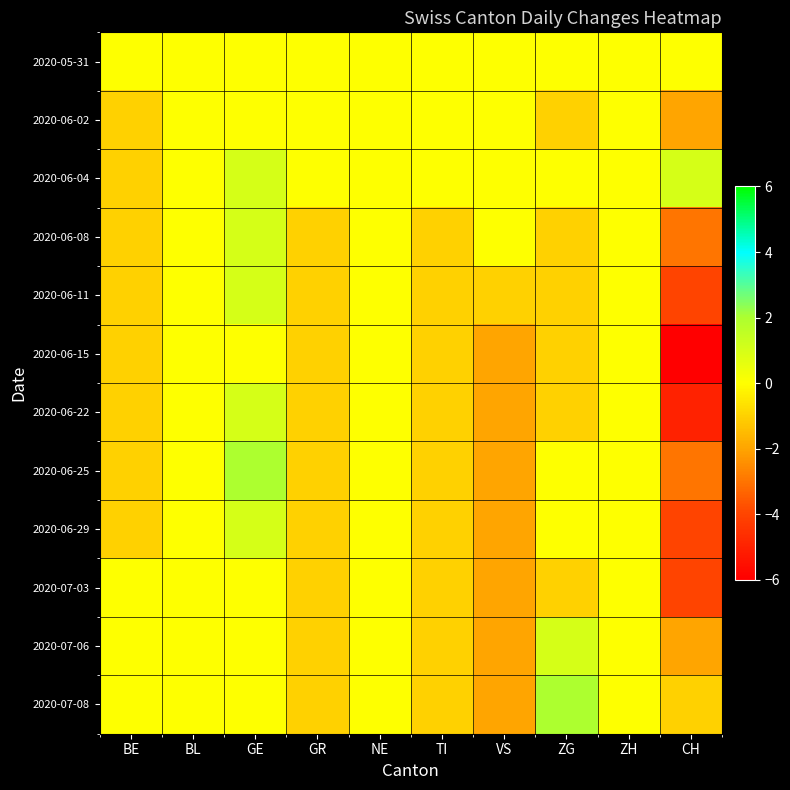

Reading left to right, transcribe all the data shown in this chart.

2020-05-31: BE=0	BL=0	GE=0	GR=0	NE=0	TI=0	VS=0	ZG=0	ZH=0	CH=0
2020-06-02: BE=-1	BL=0	GE=0	GR=0	NE=0	TI=0	VS=0	ZG=-1	ZH=0	CH=-2
2020-06-04: BE=-1	BL=0	GE=1	GR=0	NE=0	TI=0	VS=0	ZG=0	ZH=0	CH=1
2020-06-08: BE=-1	BL=0	GE=1	GR=-1	NE=0	TI=-1	VS=0	ZG=-1	ZH=0	CH=-3
2020-06-11: BE=-1	BL=0	GE=1	GR=-1	NE=0	TI=-1	VS=-1	ZG=-1	ZH=0	CH=-4
2020-06-15: BE=-1	BL=0	GE=0	GR=-1	NE=0	TI=-1	VS=-2	ZG=-1	ZH=0	CH=-6
2020-06-22: BE=-1	BL=0	GE=1	GR=-1	NE=0	TI=-1	VS=-2	ZG=-1	ZH=0	CH=-5
2020-06-25: BE=-1	BL=0	GE=2	GR=-1	NE=0	TI=-1	VS=-2	ZG=0	ZH=0	CH=-3
2020-06-29: BE=-1	BL=0	GE=1	GR=-1	NE=0	TI=-1	VS=-2	ZG=0	ZH=0	CH=-4
2020-07-03: BE=0	BL=0	GE=0	GR=-1	NE=0	TI=-1	VS=-2	ZG=-1	ZH=0	CH=-4
2020-07-06: BE=0	BL=0	GE=0	GR=-1	NE=0	TI=-1	VS=-2	ZG=1	ZH=0	CH=-2
2020-07-08: BE=0	BL=0	GE=0	GR=-1	NE=0	TI=-1	VS=-2	ZG=2	ZH=0	CH=-1